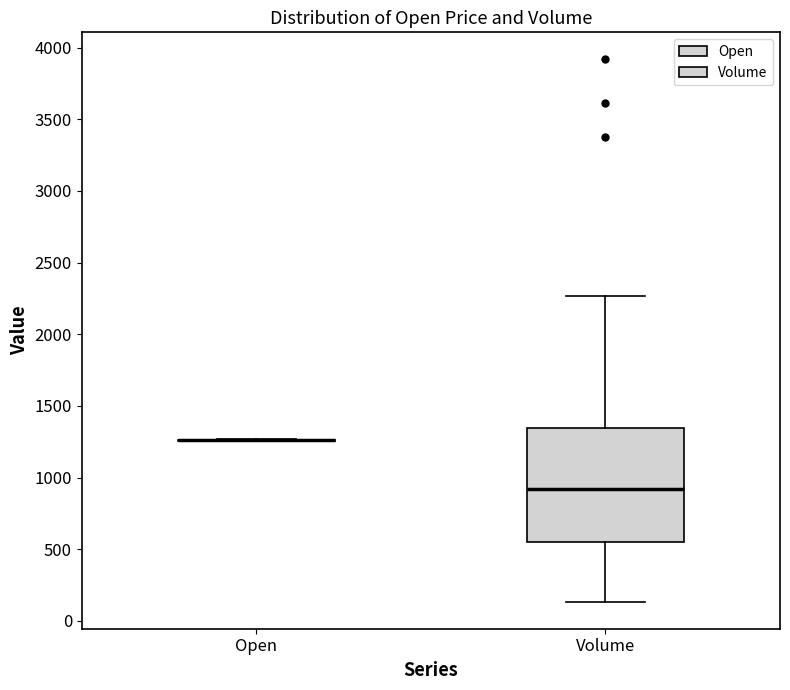

Reading left to right, transcribe this box plot: for each box, give where its median line is, the range the box spans, and where its two whiskers end, as read against the y-axis. The values are not printed on the chart, so give them approximately, as read against the axis.

Open: box collapsed to a line at 1250, whiskers 1250 to 1250
Volume: median 900, box 550 to 1350, whiskers 150 to 2250